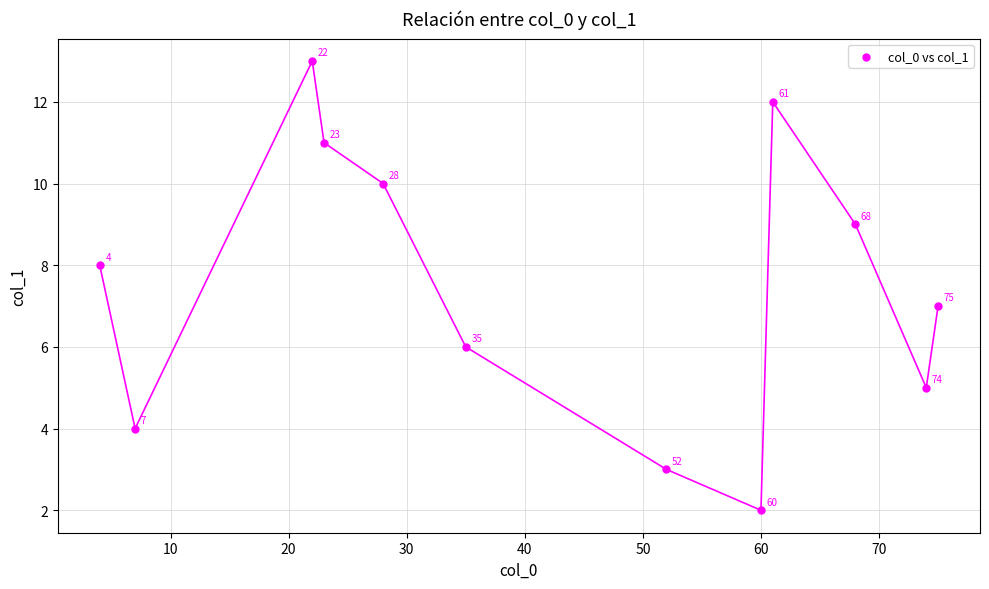

What Y value in the scatter plot is closest to 7?

7.0